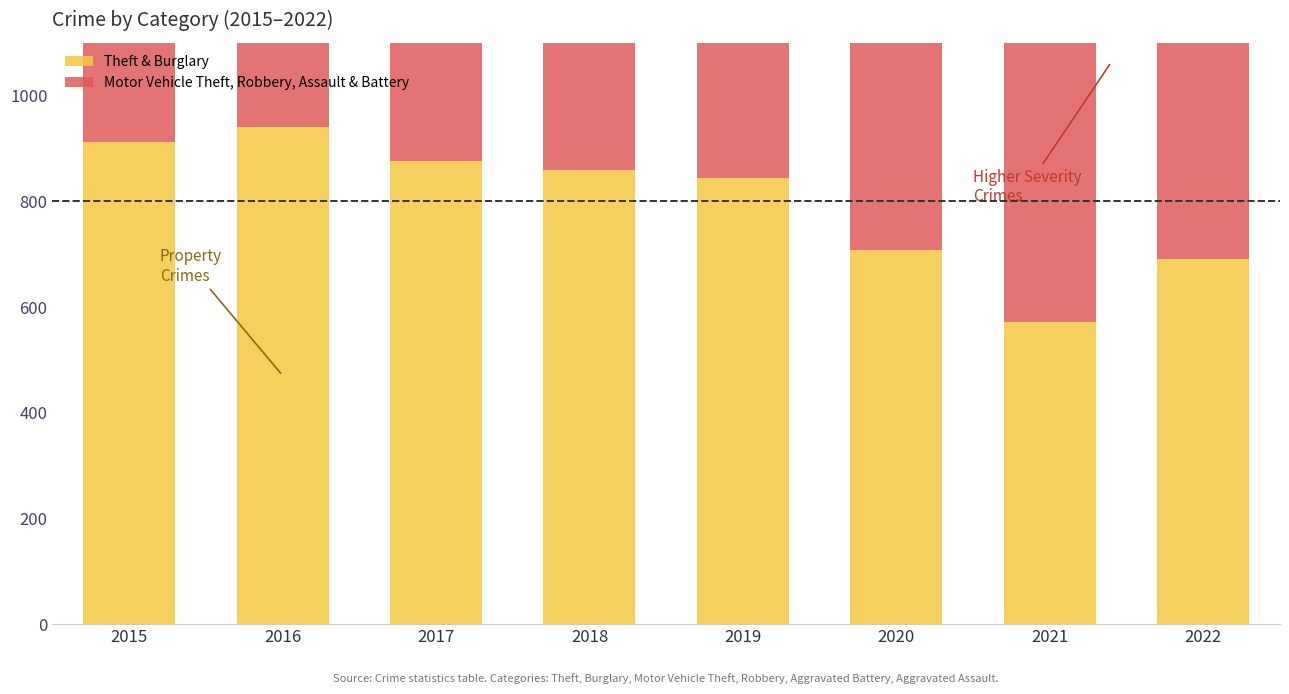

Which series has the largest total across all categories?

Theft & Burglary